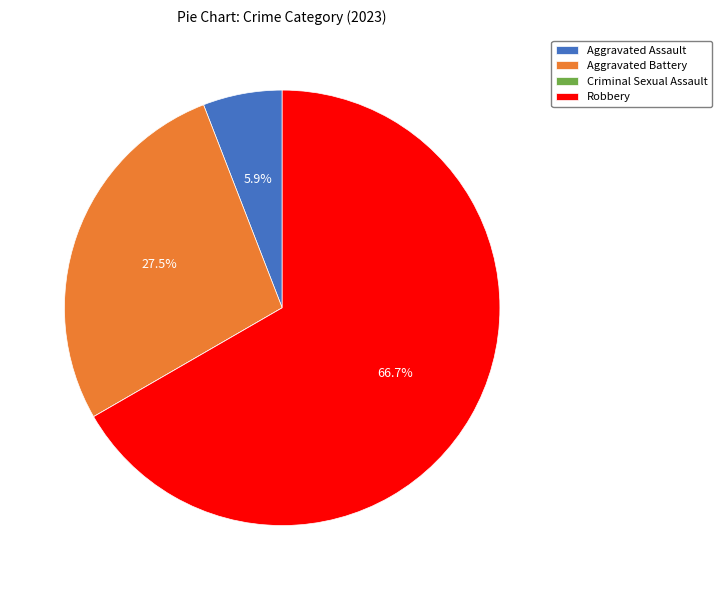

Which has a higher value, Aggravated Assault or Aggravated Battery?

Aggravated Battery